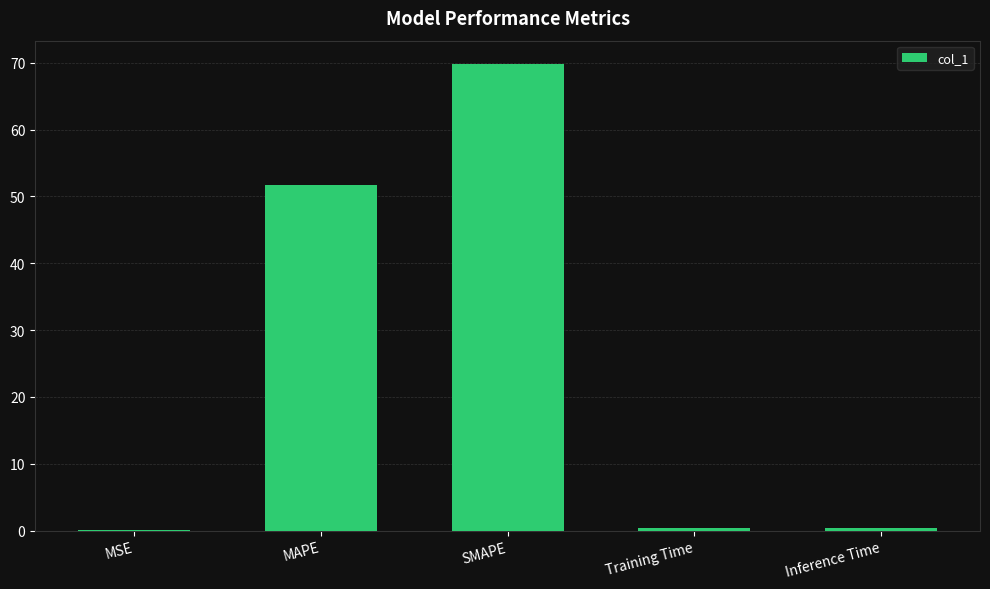

What is the change in value from MAPE to Training Time?

-51.4